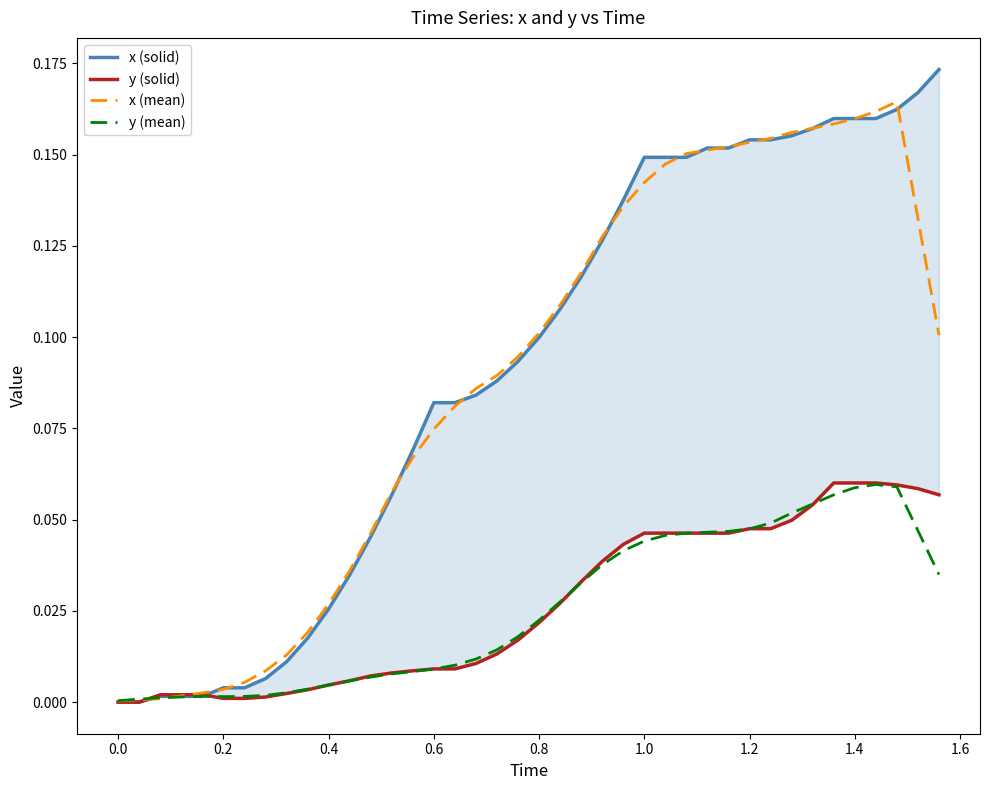

What are all the series names shown in the legend?

x (solid), y (solid), x (mean), y (mean)